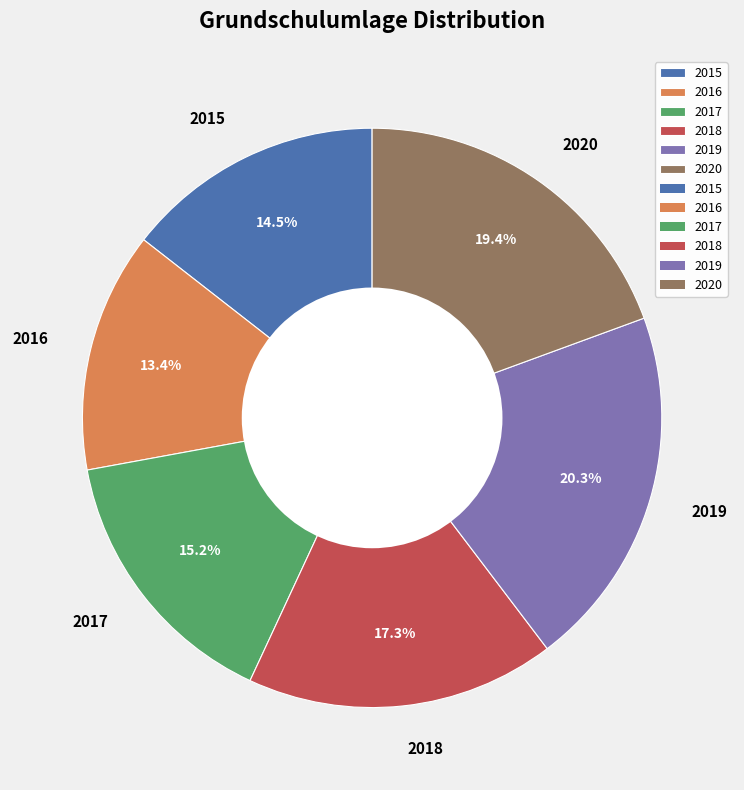

Which category has the biggest portion of the pie?

2019